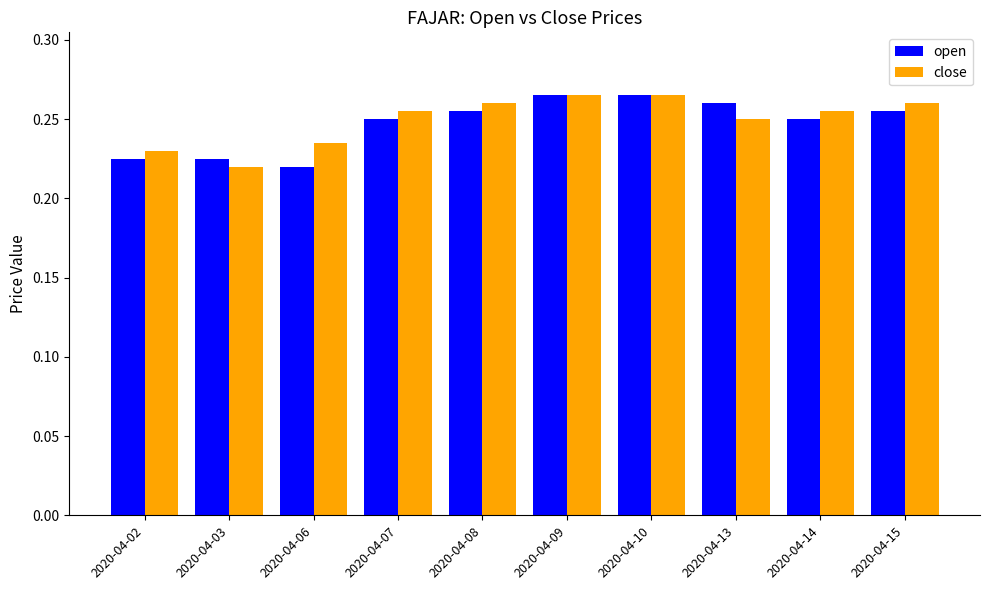

What is the sum of the close values at 2020-04-14 and 2020-04-09?

0.5